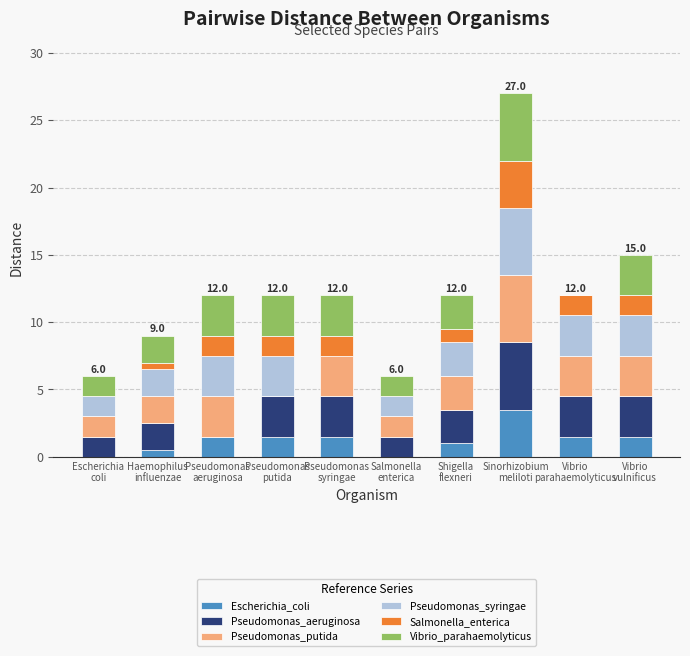

Are the bars grouped side by side (vs. stacked)?

No